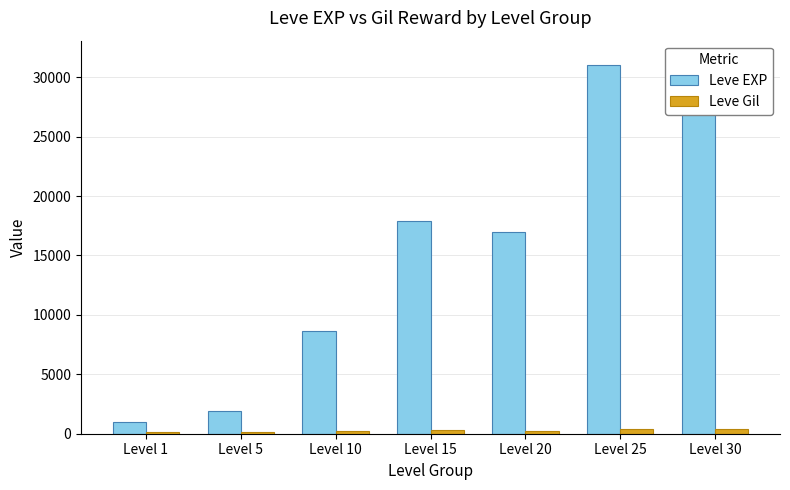

Rank the series at Level 15 from highest to lowest value.

Leve EXP, Leve Gil